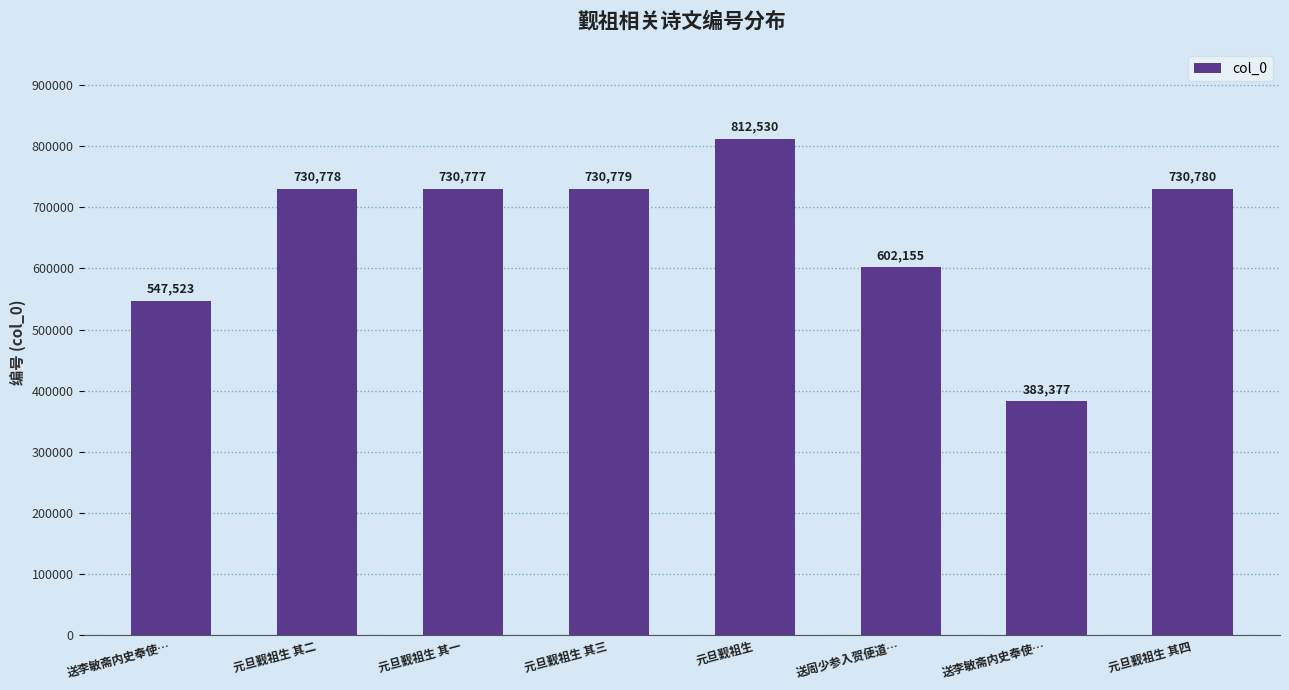

Reading right to left, what are all the values shown in this chart?

730780	383377	602155	812530	730779	730777	730778	547523